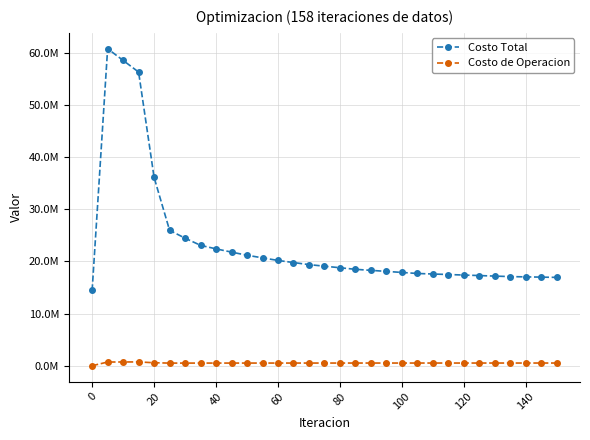

Where is the first local minimum for Costo de Operacion?

80